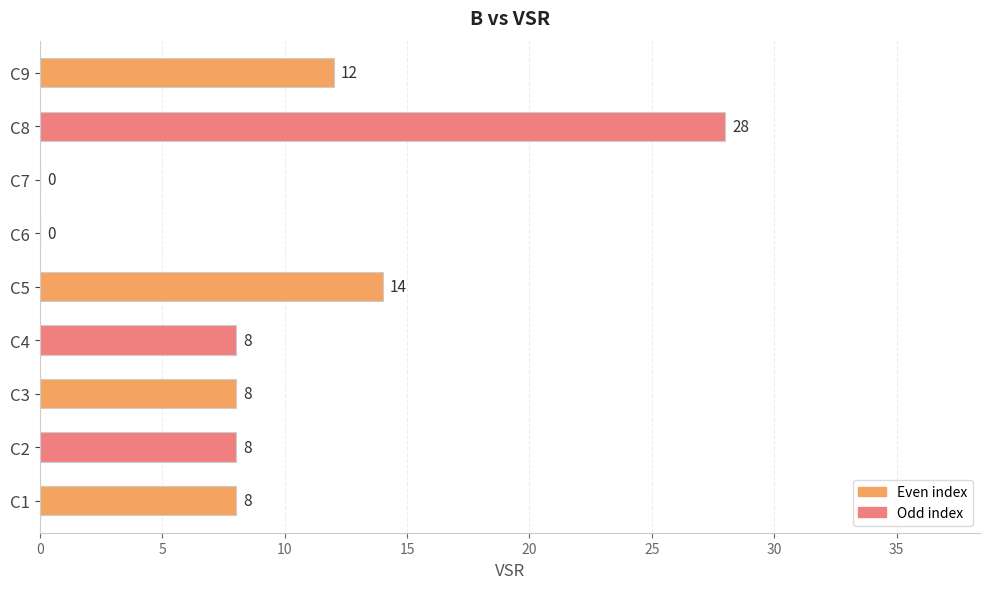

What is the greatest value displayed?

28